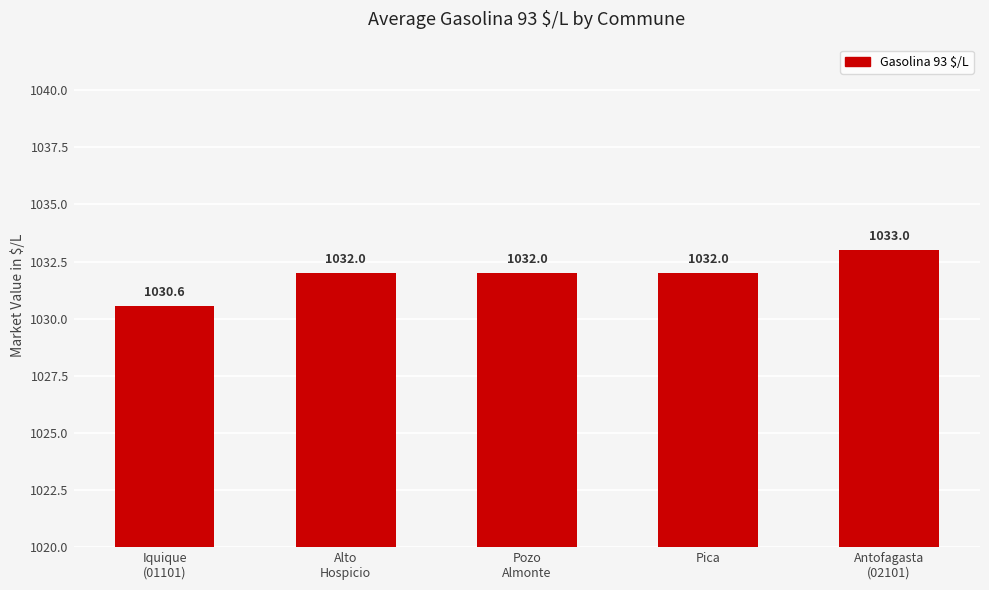

Is it true that the value at Alto
Hospicio is 1032.0?

True